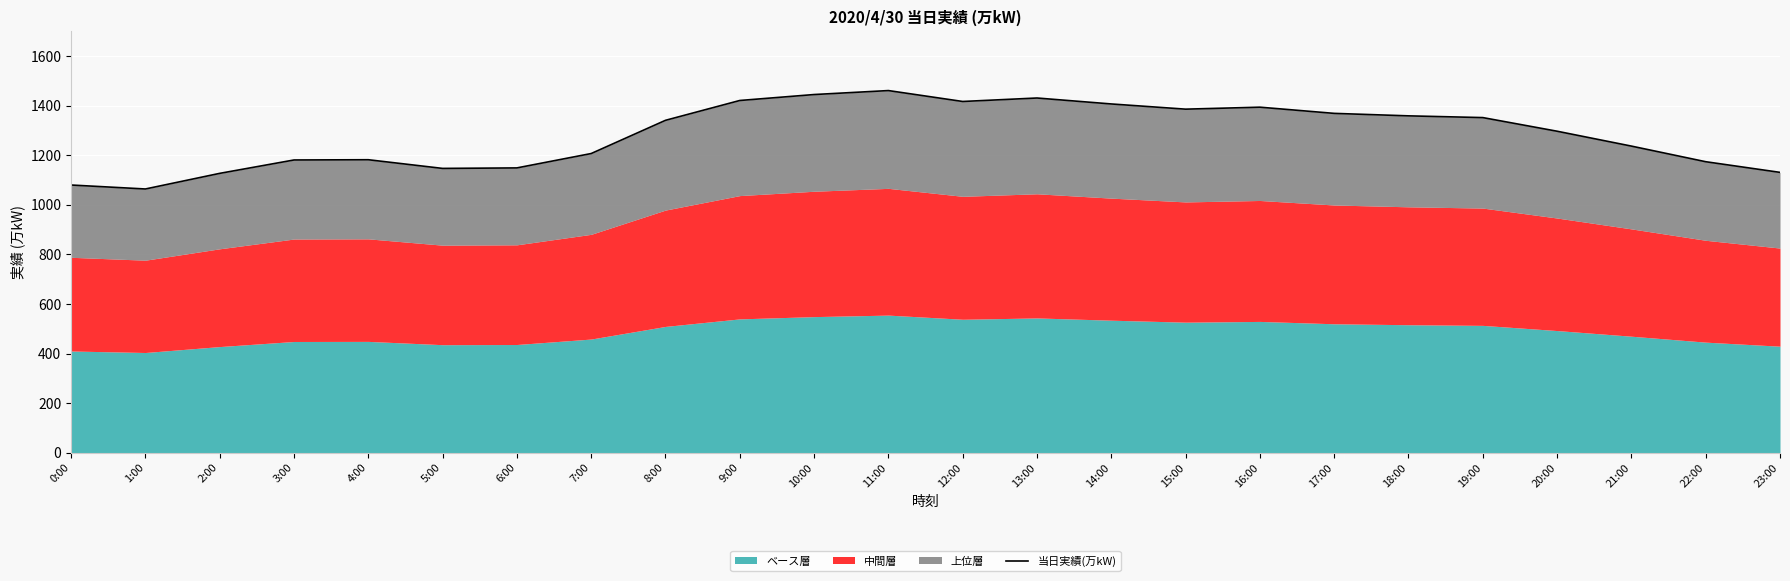

How many lines are shown in the chart?

1